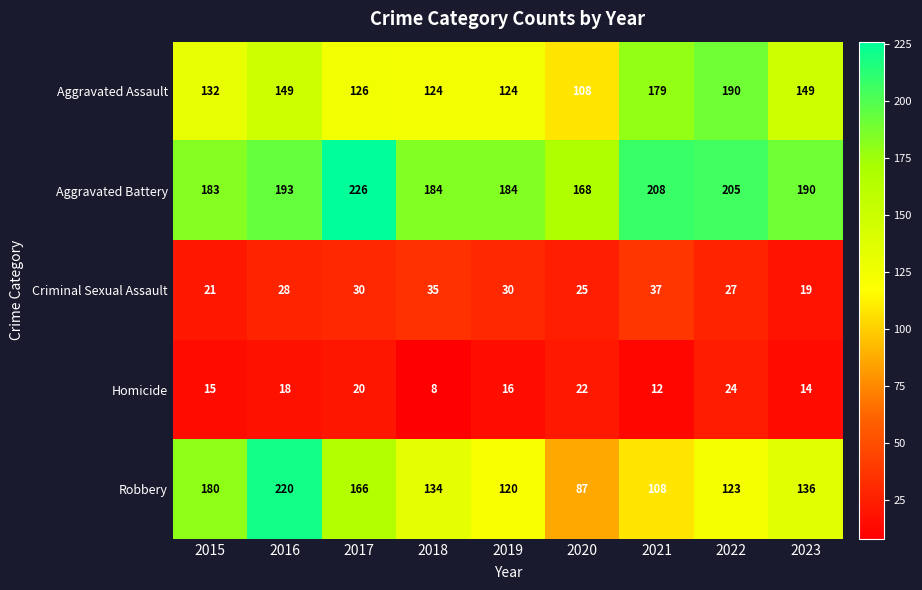

What is the approximate value of Homicide at 2022, to the nearest 10?

20